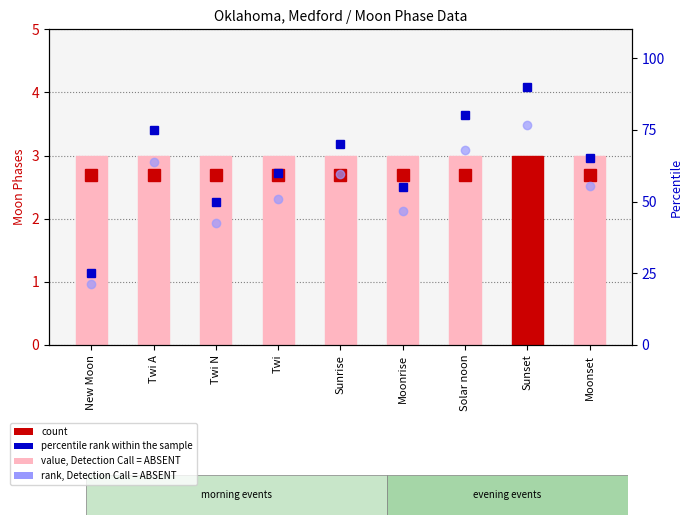

What is the difference between the maximum and second lowest values in the percentile rank within the sample series?

40.0